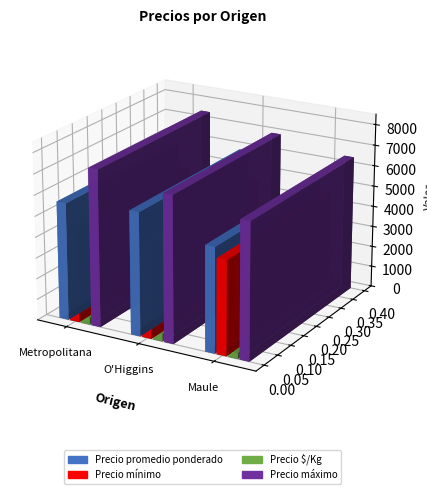

Rank the series by their maximum value, from lowest to highest.

Precio $/Kg, Precio mínimo, Precio promedio ponderado, Precio máximo